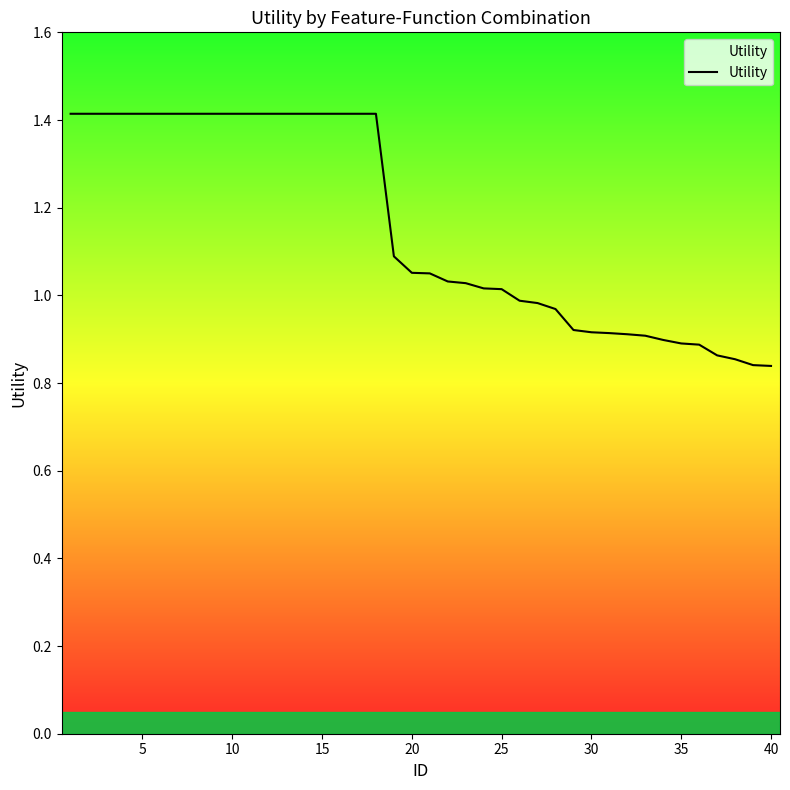

What is the average value?

1.2